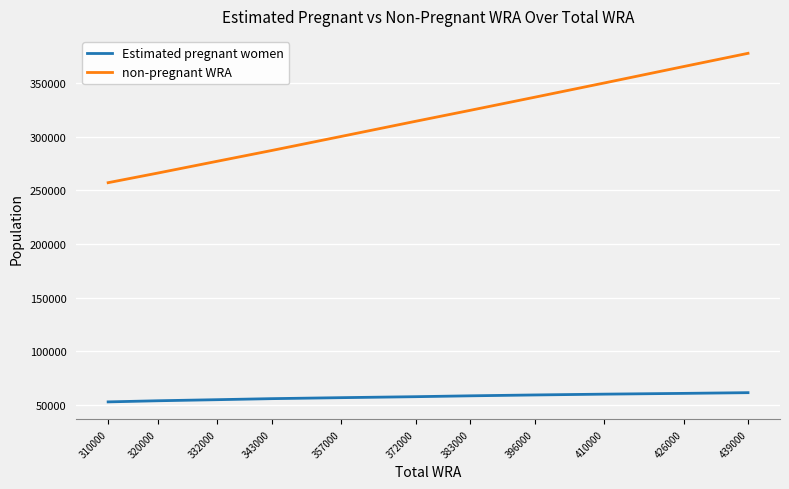

The value of Estimated pregnant women at 396000 is 80295.2. True or false?

False